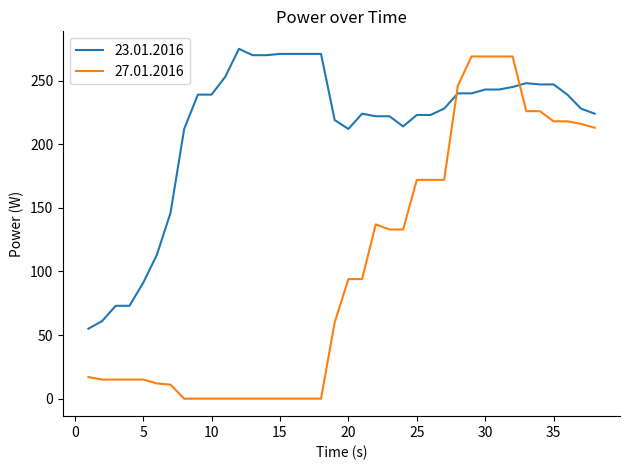

What is the sum of all 23.01.2016 values?

8085